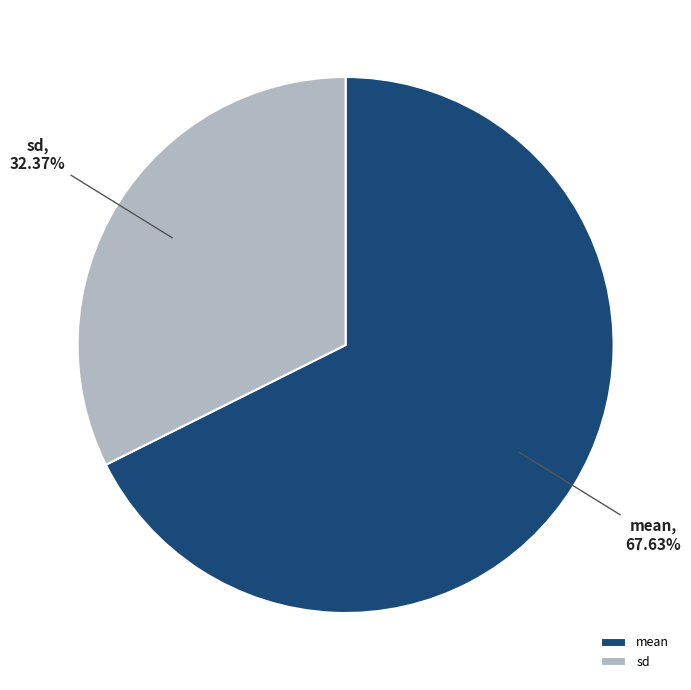

Which slice is the largest?

mean